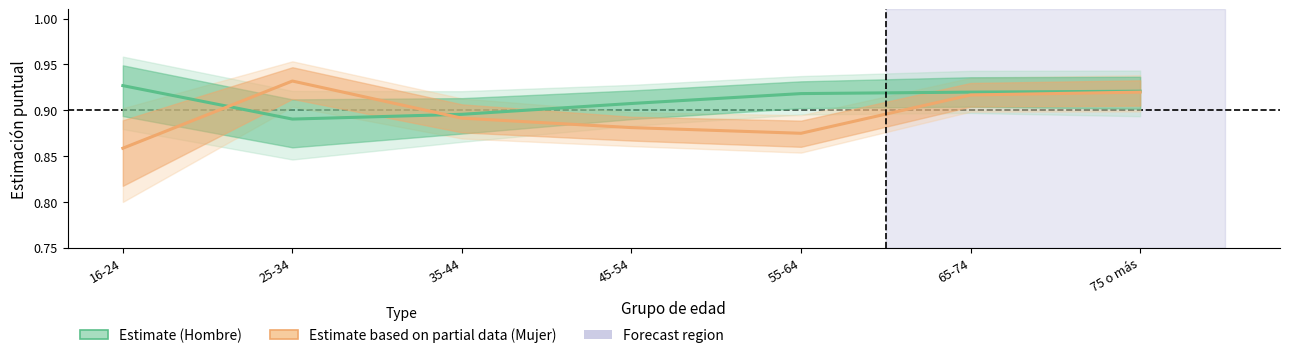

The value of Mujer (Estimate based on partial data) at 35-44 is 0.9. True or false?

True